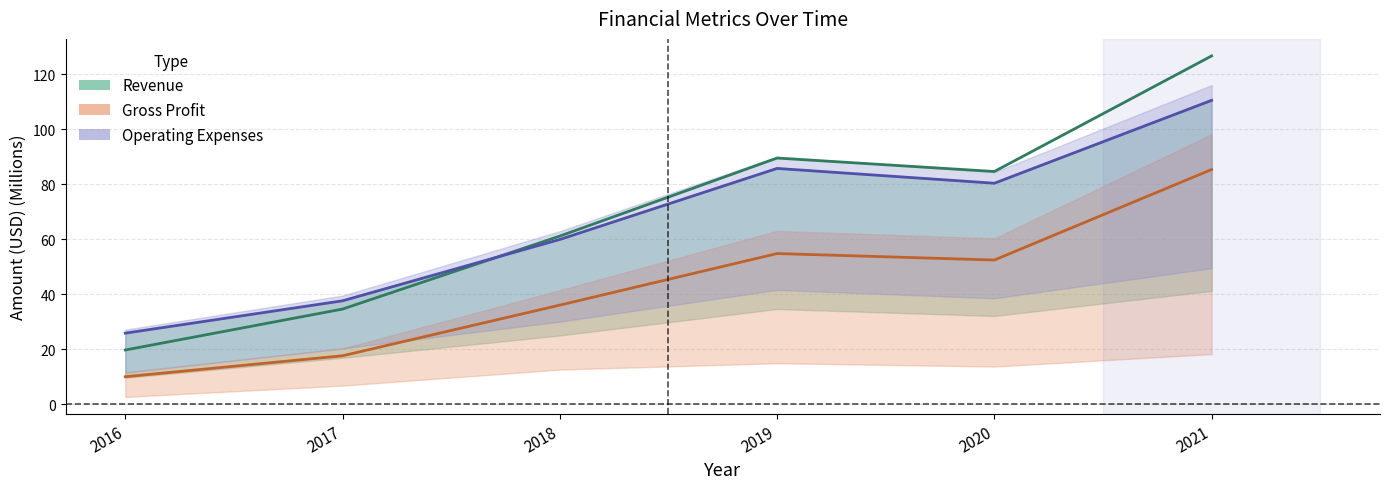

What is the average value of the Operating Expenses series?

66.7